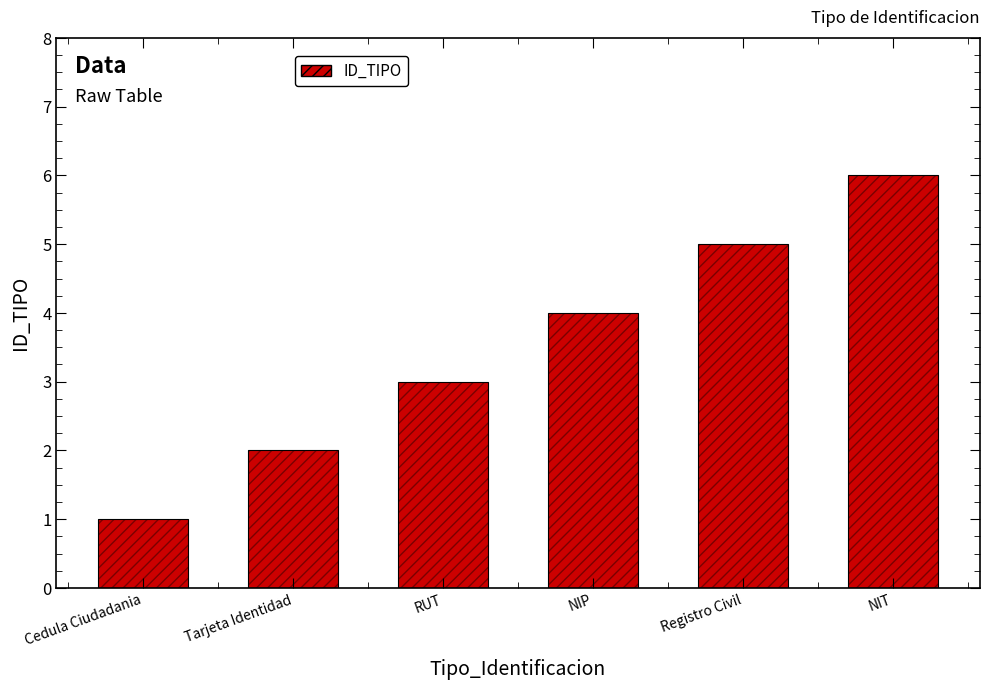

True or false: the data shows 4 at NIP.

True